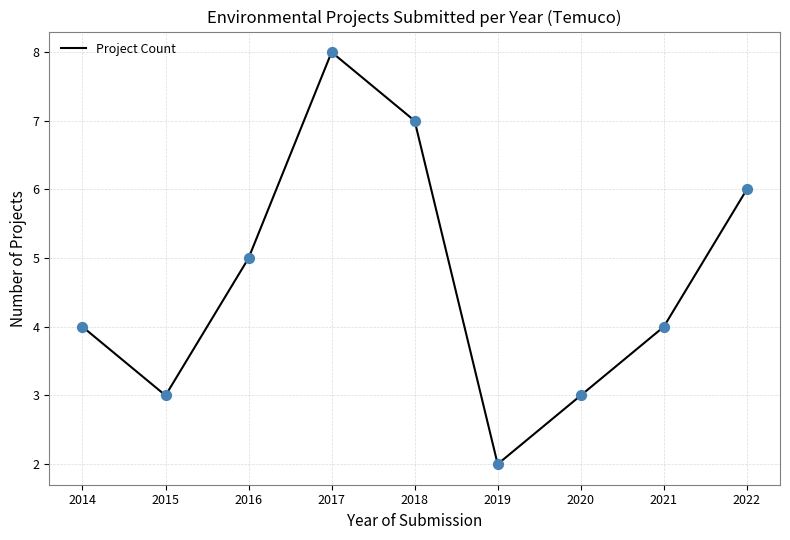

What is the ratio of the value at 2022 to the value at 2016?

1.2